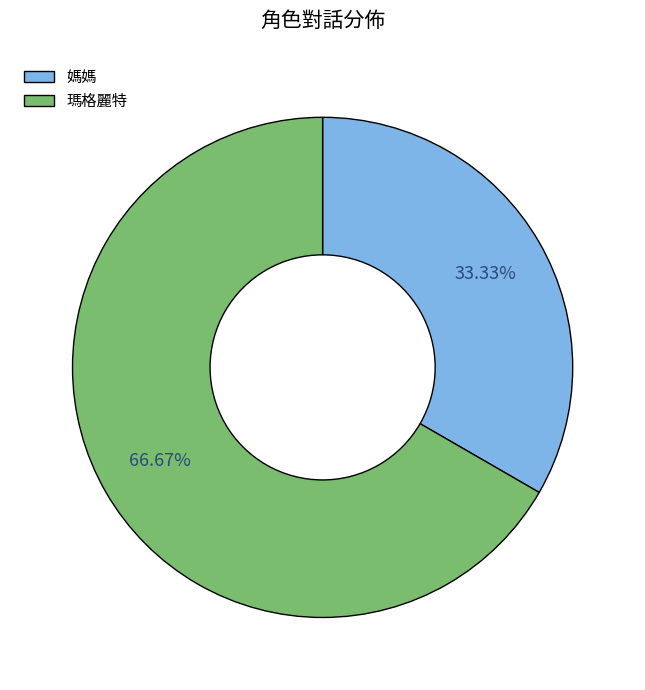

How many segments does this pie chart have?

2